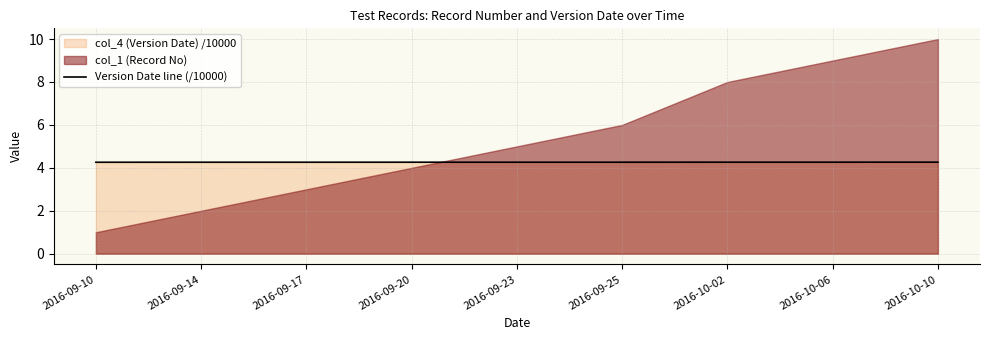

List the labels in order of value, largest first.

2016-10-10, 2016-10-02, 2016-10-06, 2016-09-23, 2016-09-25, 2016-09-20, 2016-09-14, 2016-09-17, 2016-09-10